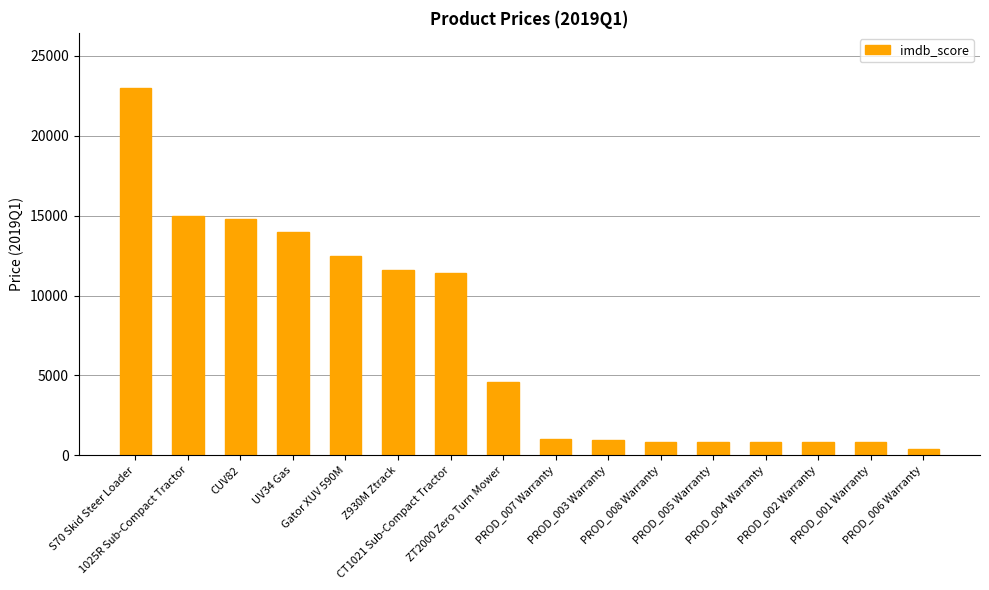

What is the difference between the values at PROD_001 Warranty and CT1021 Sub-Compact Tractor?

10542